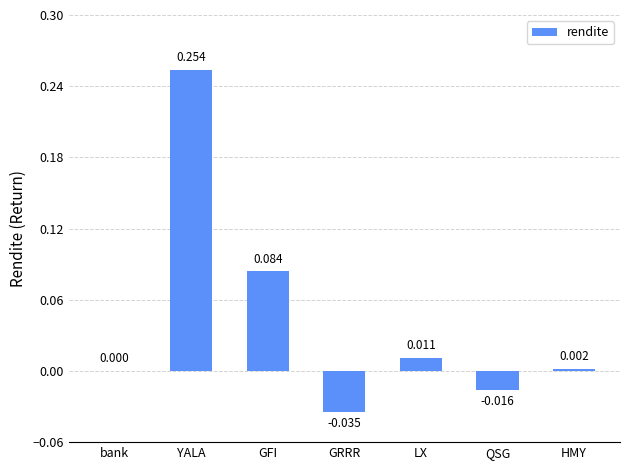

Which category has the highest value across all series?

YALA